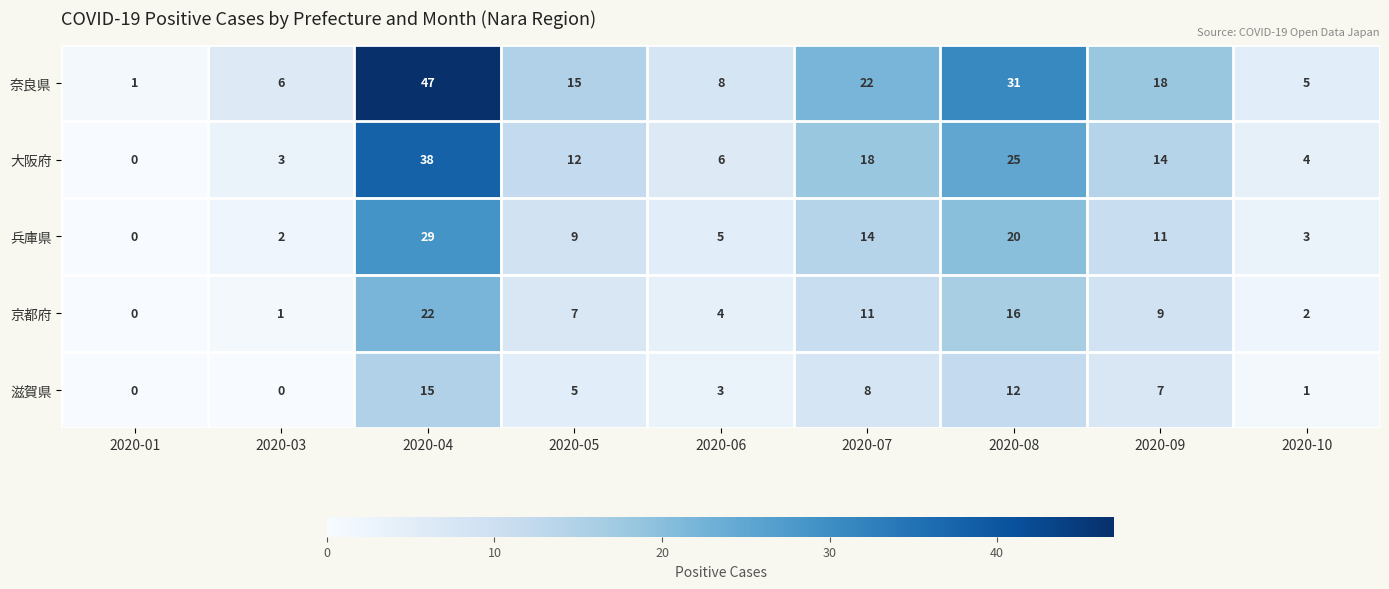

Is it true that 滋賀県 equals 3 at 2020-06?

True